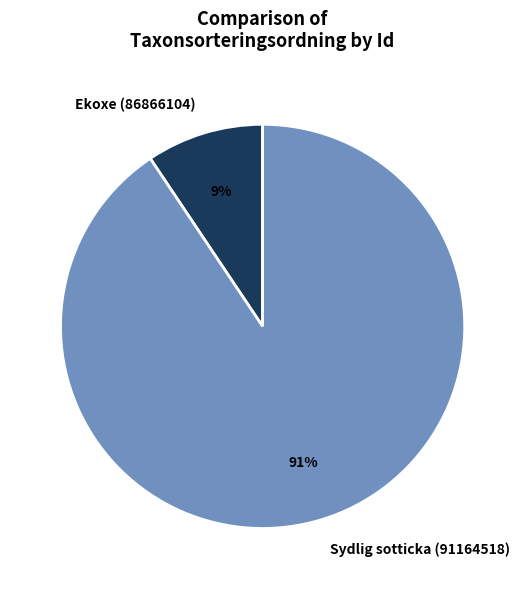

Is it true that Ekoxe (86866104) is 9% of the pie?

True